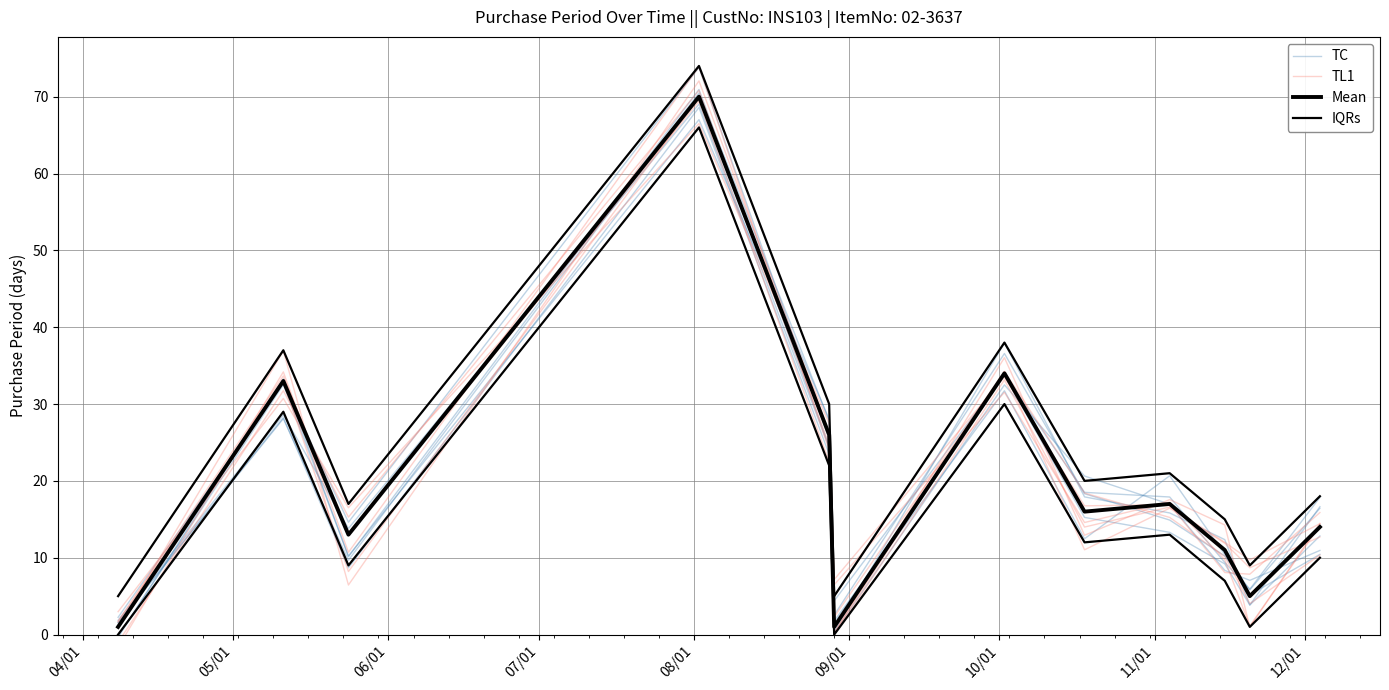

True or false: Mean and IQRs intersect in this chart.

False